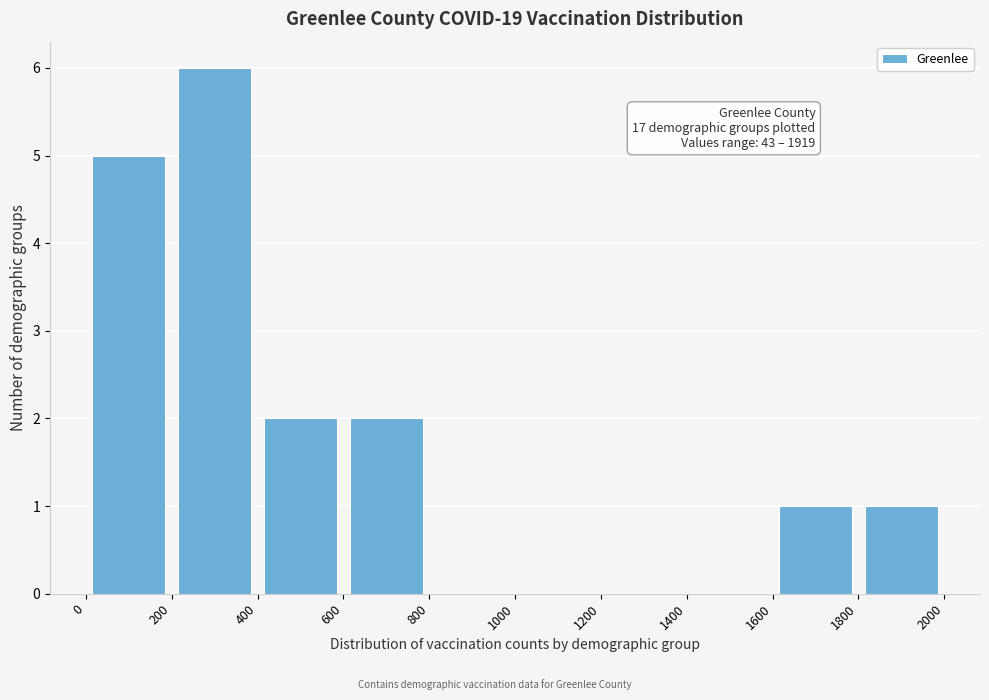

Over which range of the x-axis is the bar tallest?

200 to 400